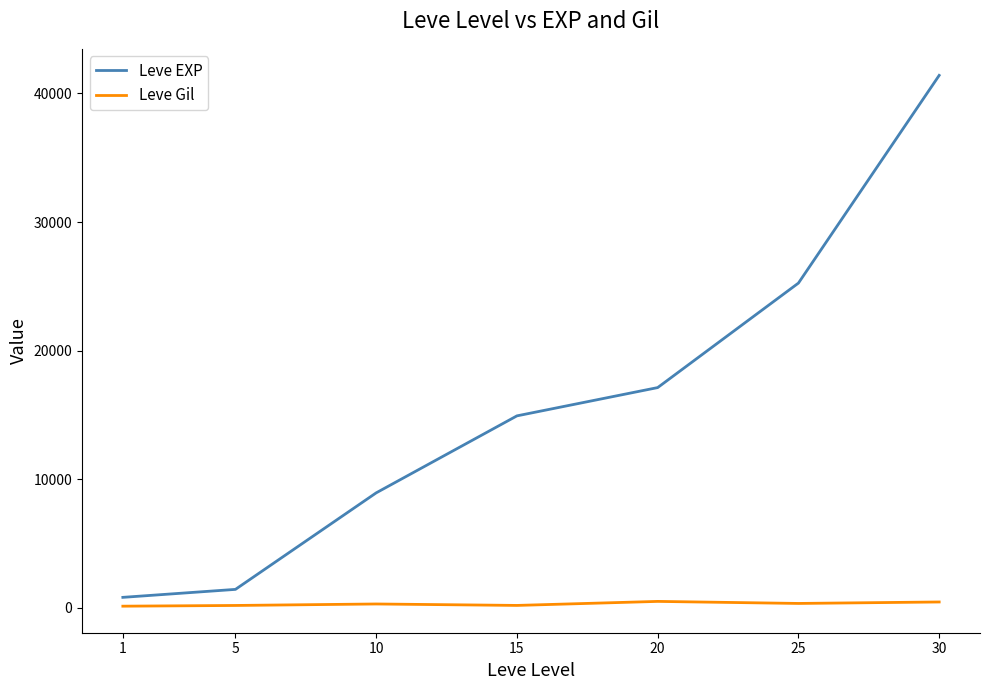

At which category is the sum across all series the highest?

30